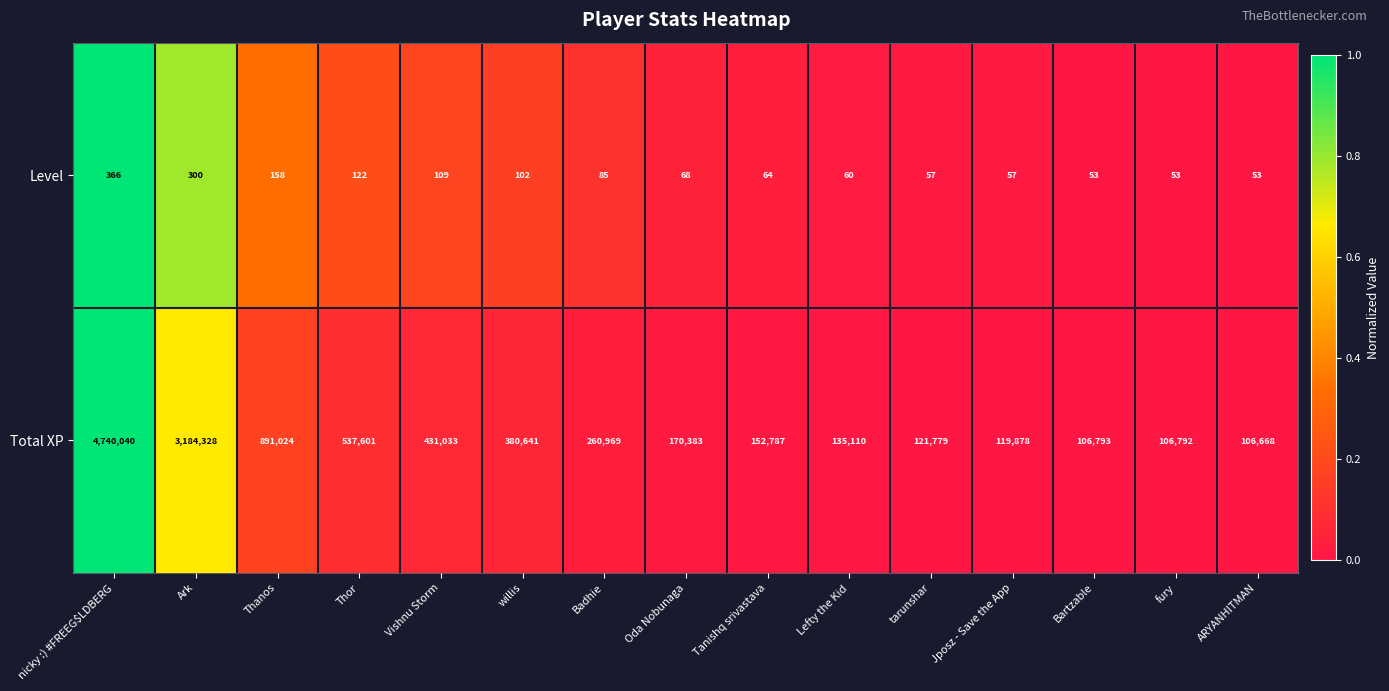

What is the difference between the highest and lowest values at Thor?

537479